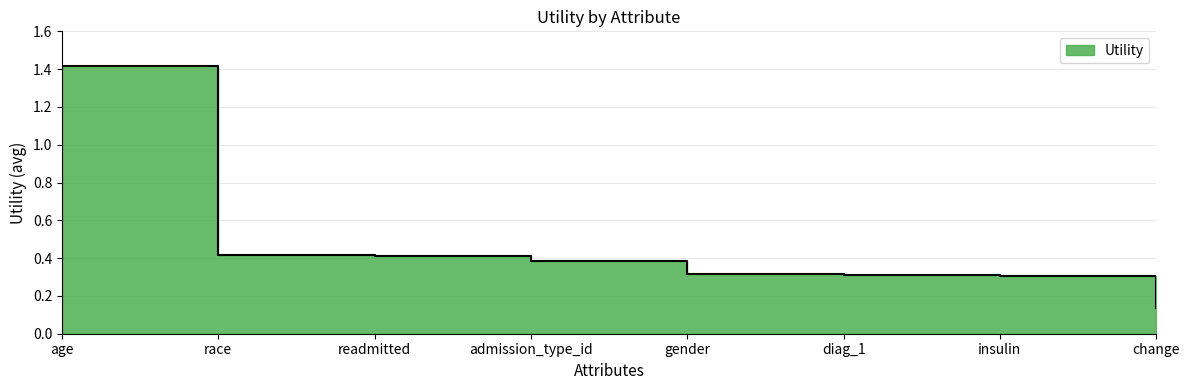

The chart shows a value of 0.4 at admission_type_id. True or false?

True